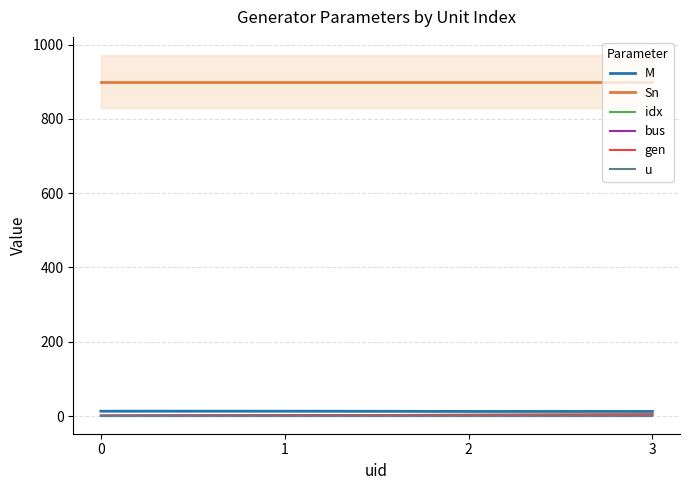

What is the difference between the maximum and second lowest values in the gen series?

2.0